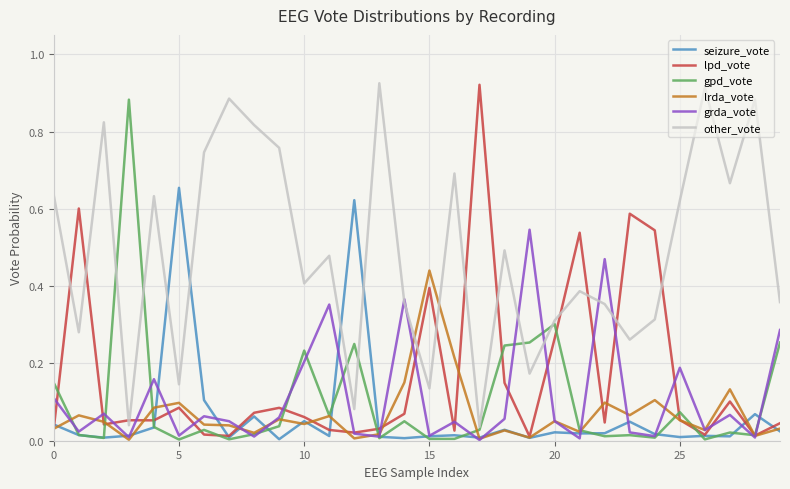

Which series has the largest total across all categories?

other_vote